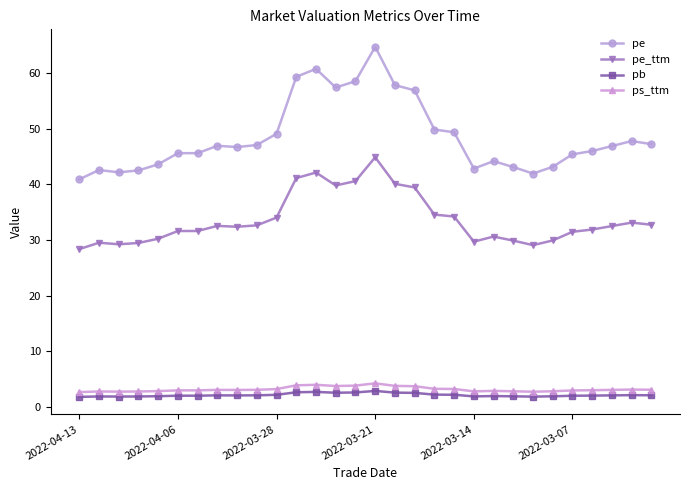

Count the number of categories in the chart.

30